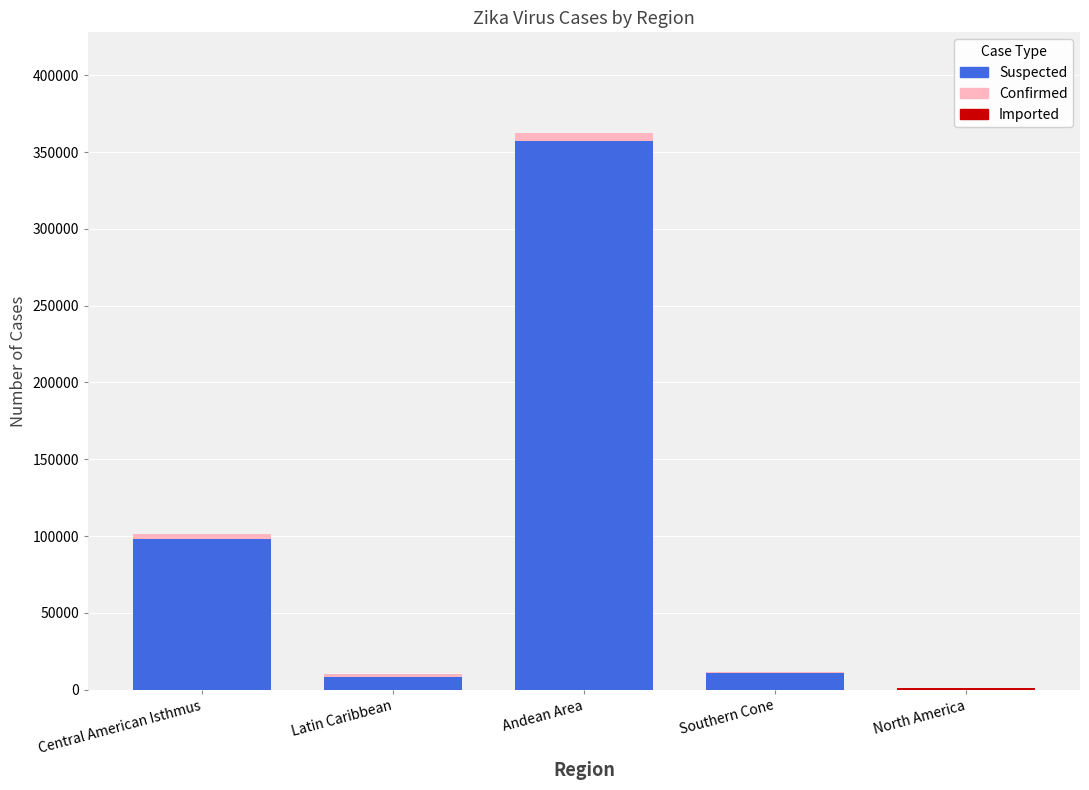

What is the sum of all Suspected values?

474535